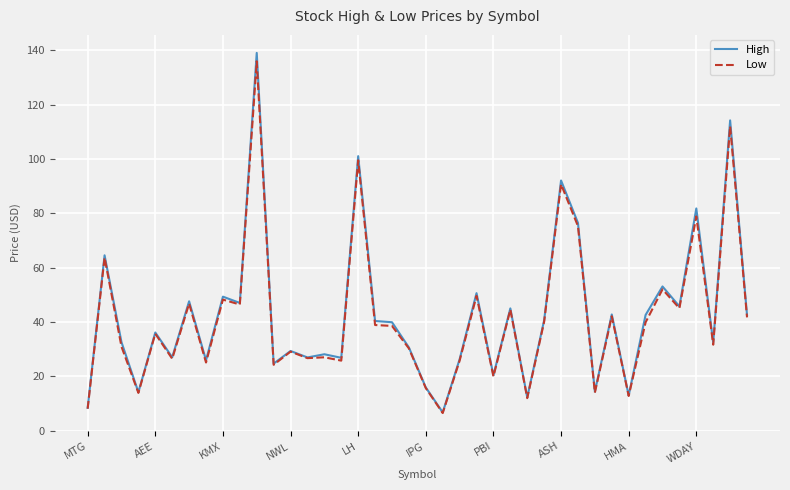

Which series has the widest spread of values?

High